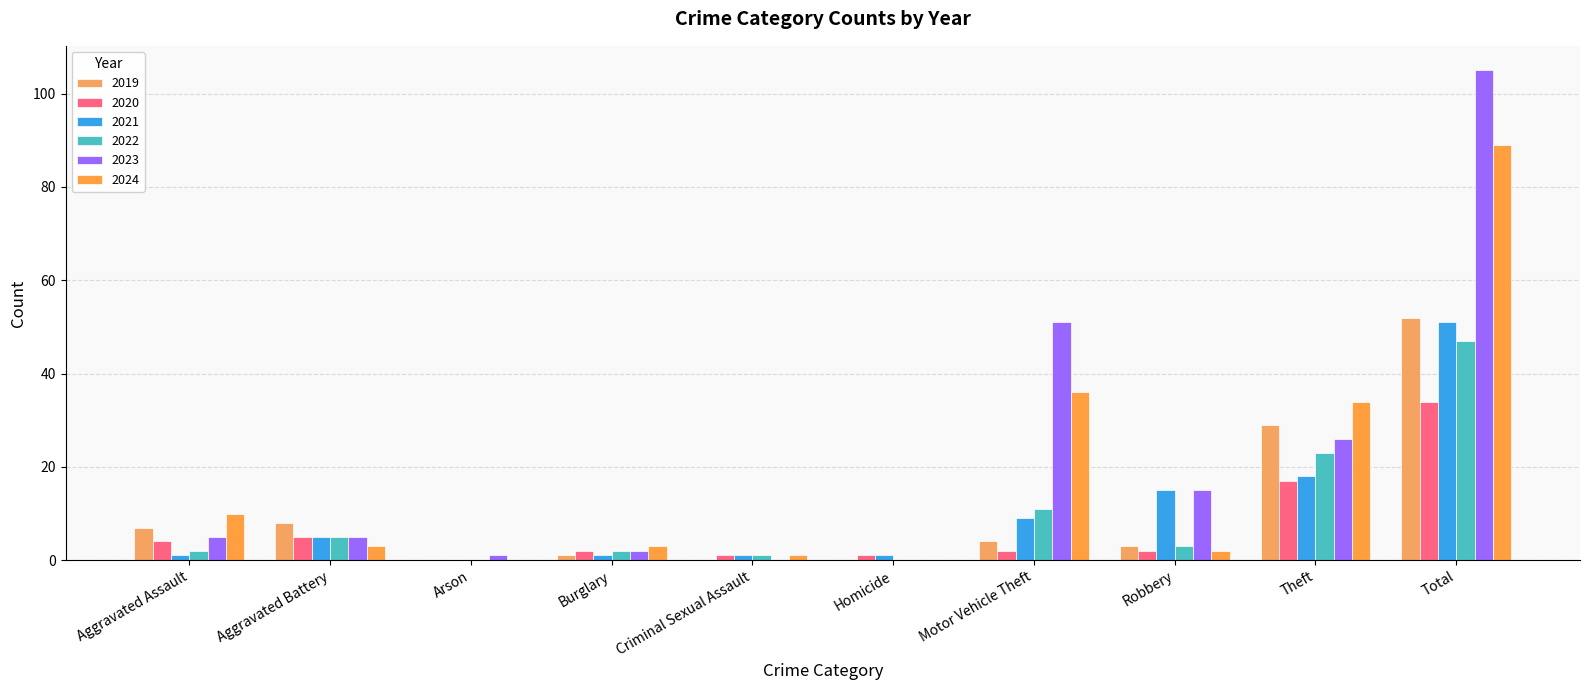

Is the value of 2022 at Motor Vehicle Theft greater than the value of 2020 at Aggravated Assault?

Yes